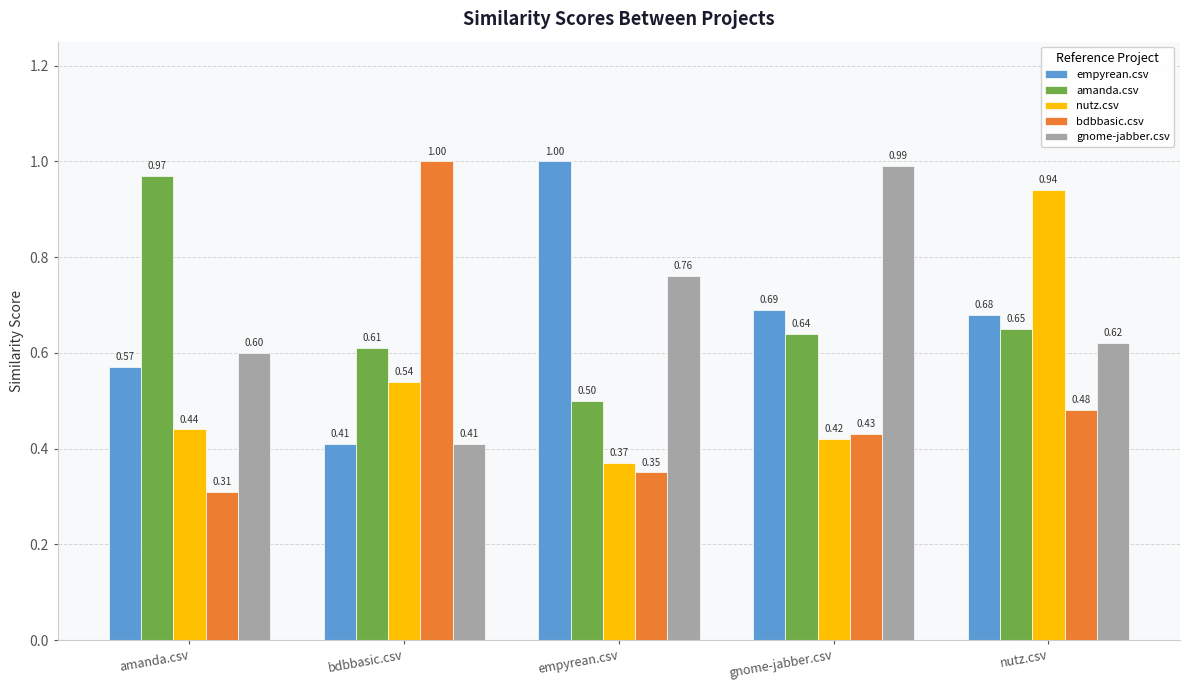

What is the total value across all series at nutz.csv?

3.4